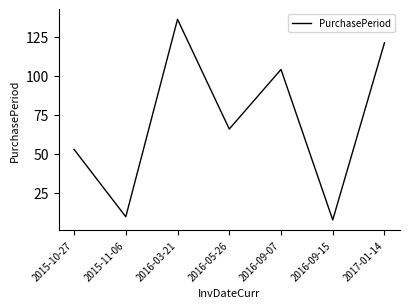

What is the sum of all values?

498